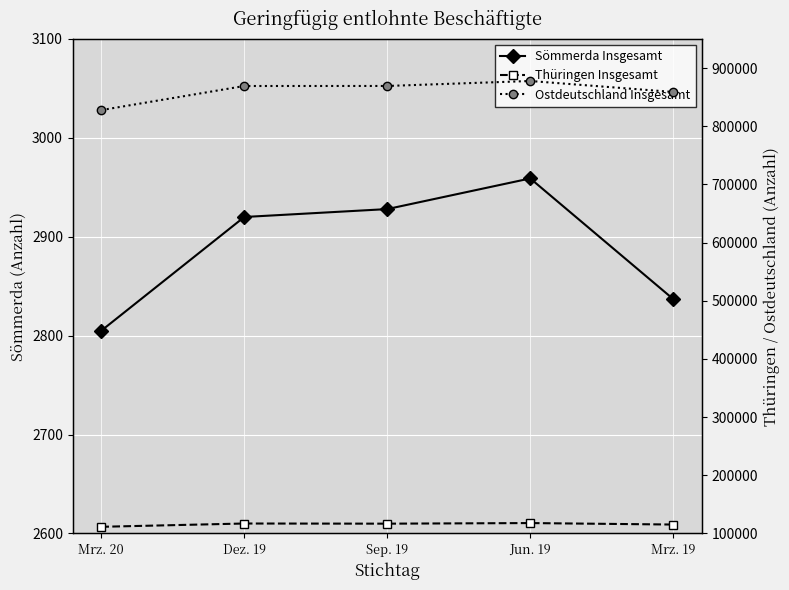

Reading right to left, list all the values displayed in this chart.

Sömmerda Insgesamt: 2837	2959	2928	2920	2805
Thüringen Insgesamt: 115296	117838	116805	117071	111411
Ostdeutschland Insgesamt: 858933	877801	869265	869191	827771